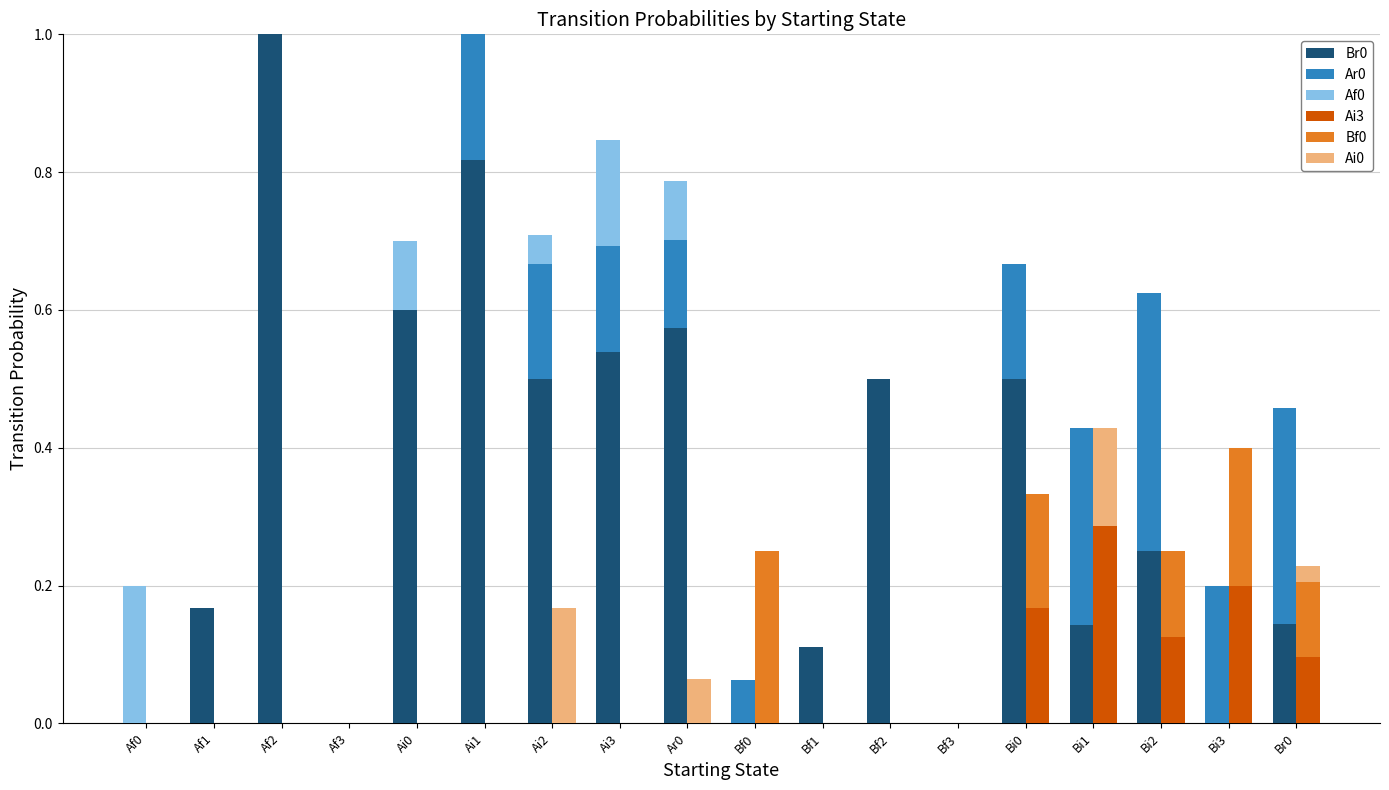

The Ar0 series shows 0.0 at Af3. True or false?

True